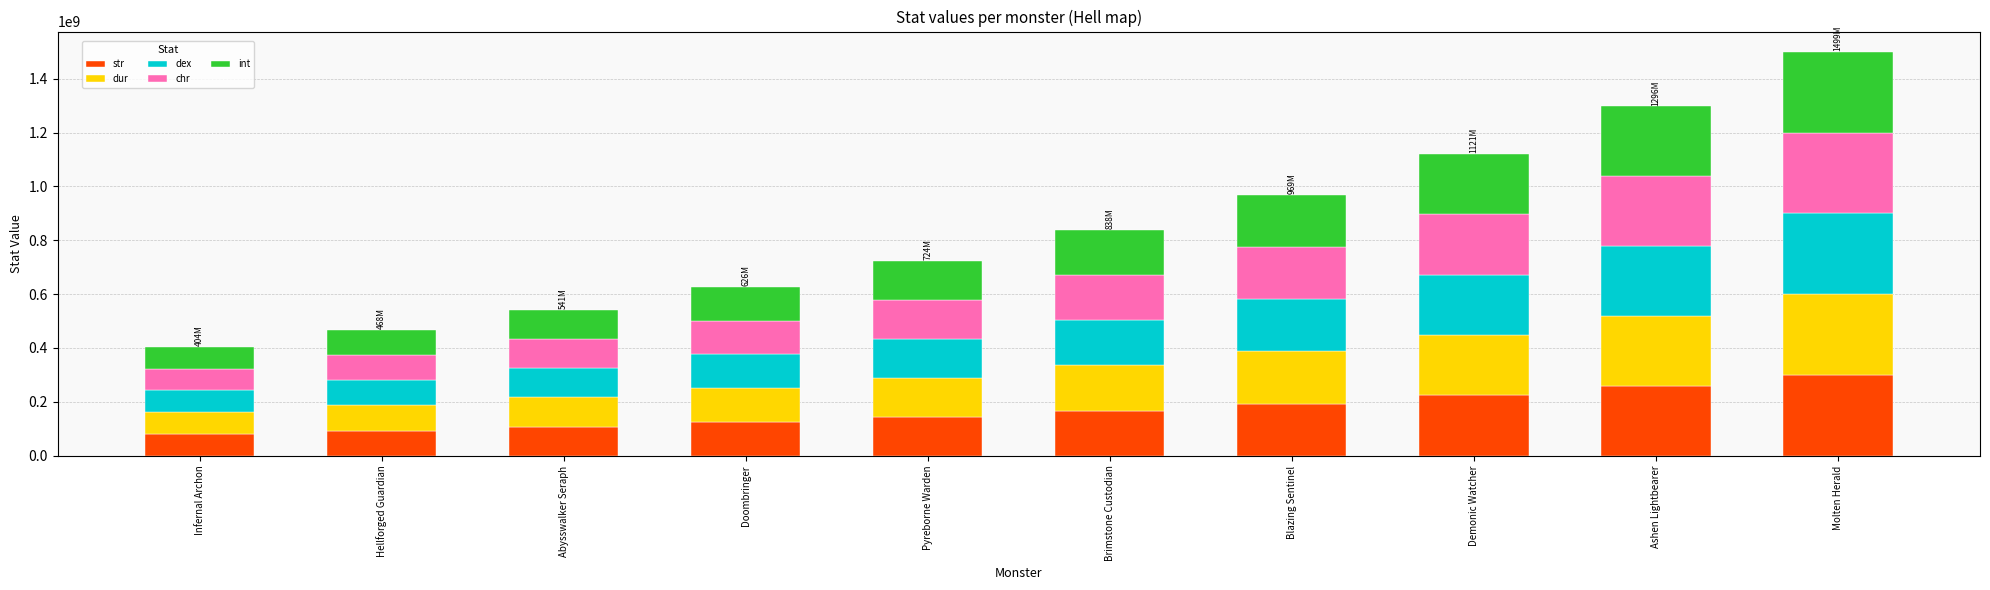

What are all the series names shown in the legend?

str, dur, dex, chr, int